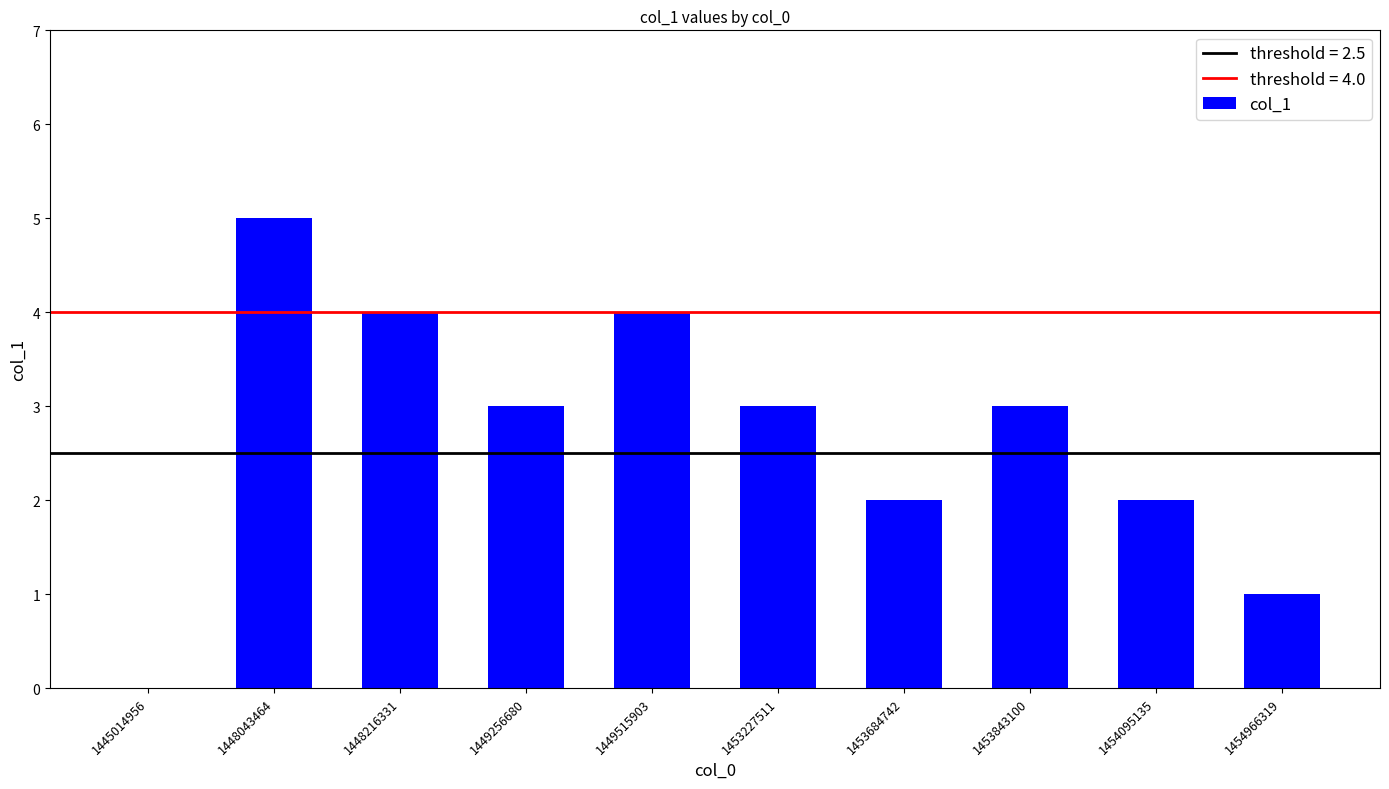

The chart shows a value of 0 at 1454966319. True or false?

False